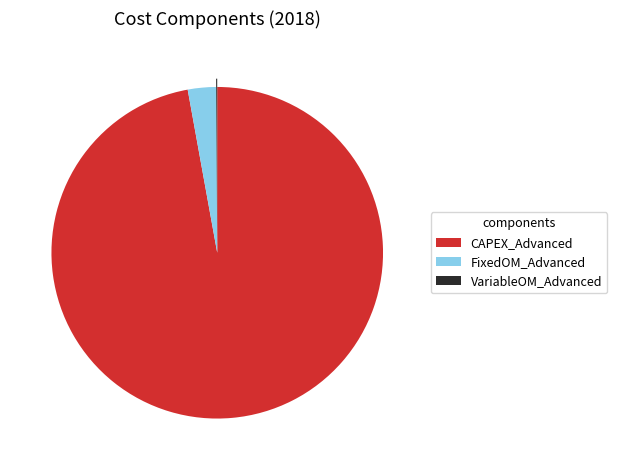

Between FixedOM_Advanced and CAPEX_Advanced, which is larger?

CAPEX_Advanced